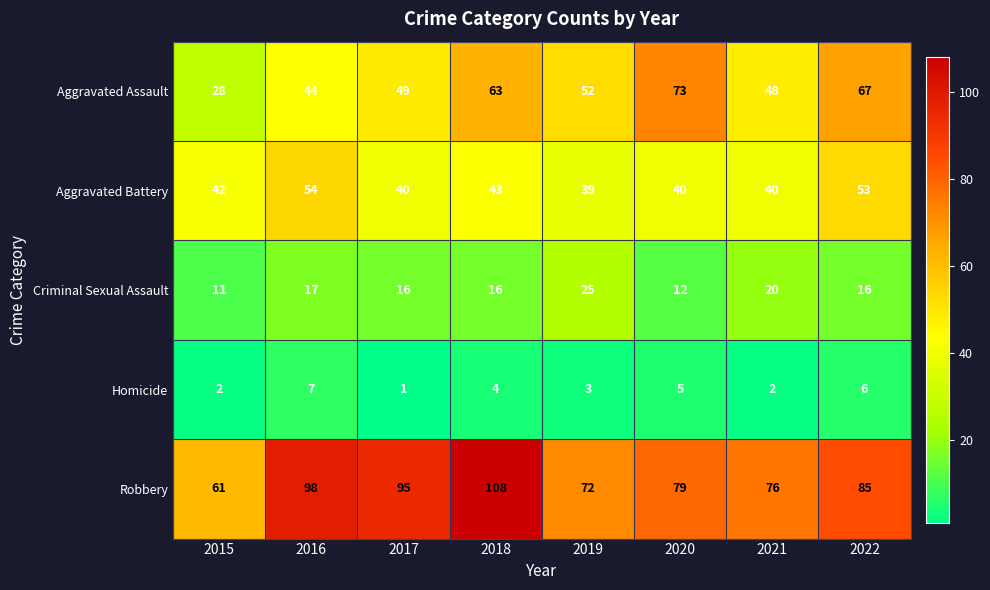

At how many categories does at least one series exceed 73?

6